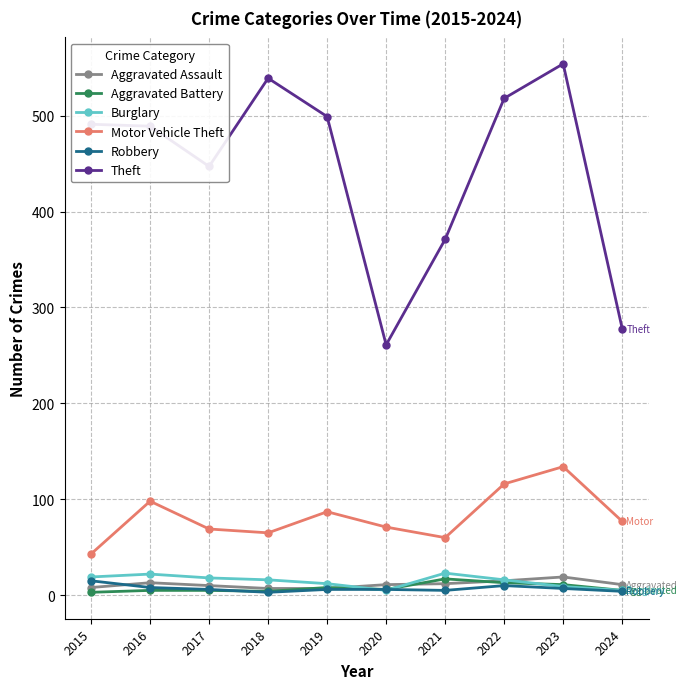

Is it true that Robbery equals 10 at 2022?

True